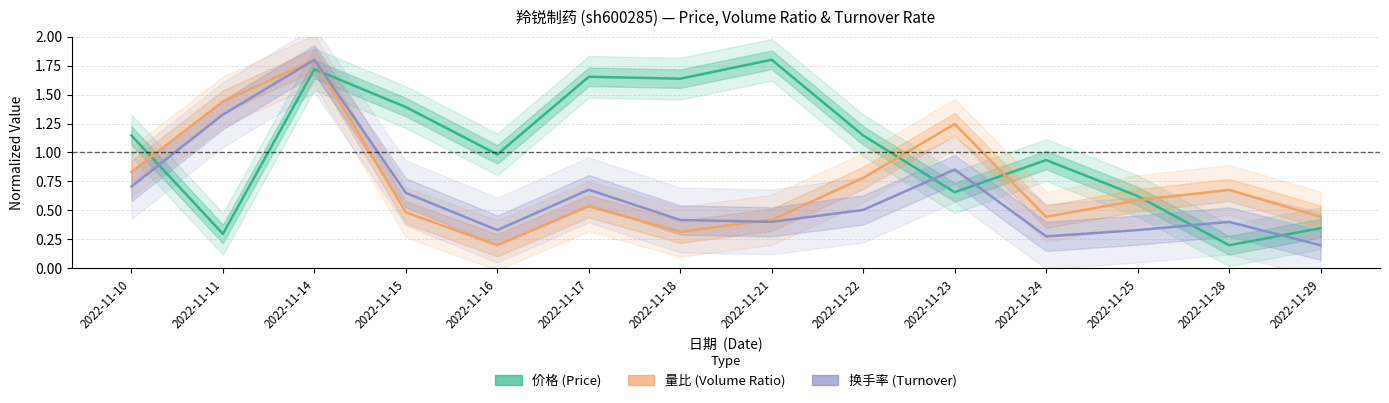

At which category is the sum across all series the highest?

2022-11-14